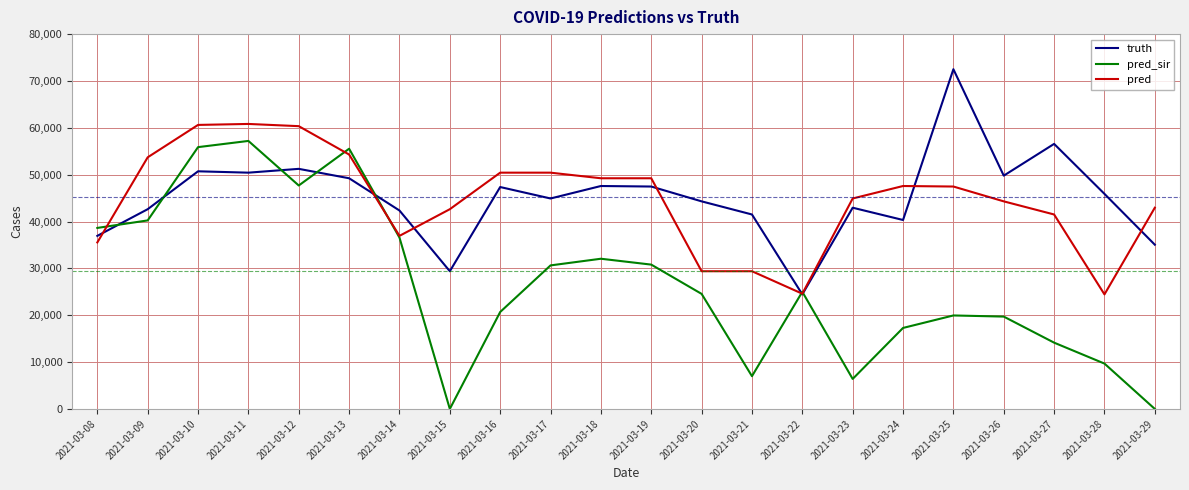

True or false: truth has a value of 35054.0 at 2021-03-29.

True